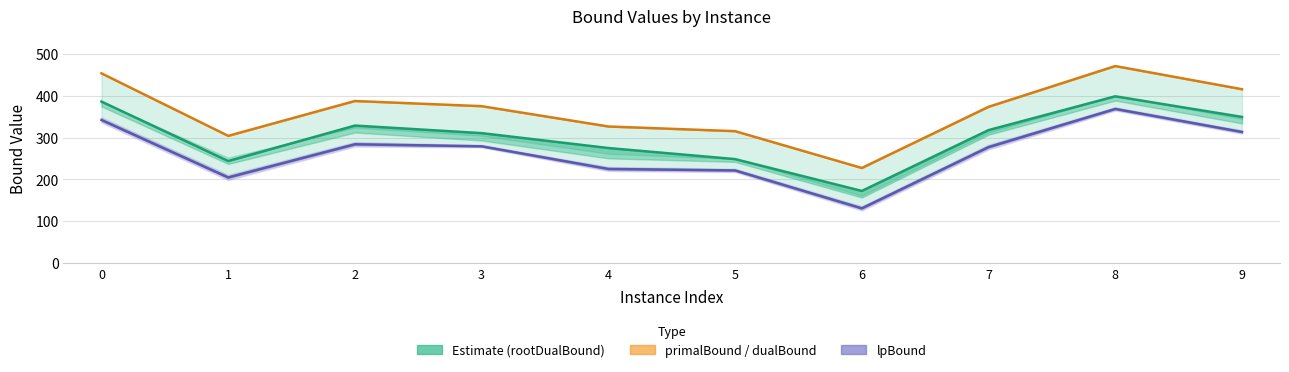

The lpBound series shows 284.3 at 2. True or false?

True